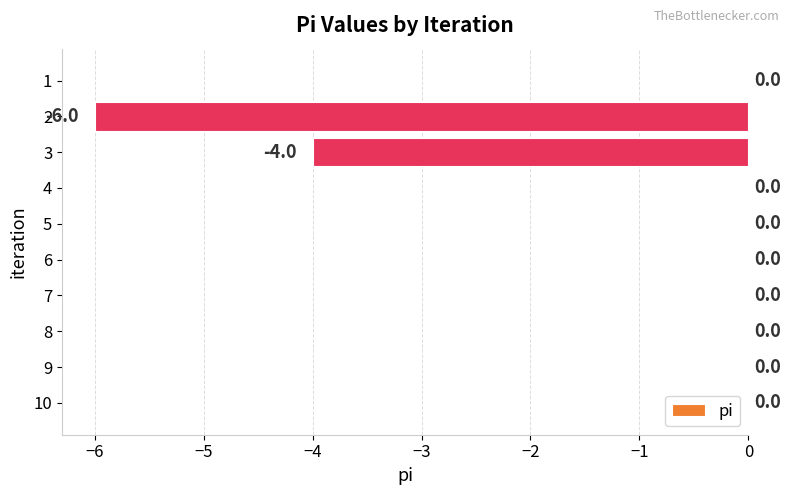

How many values are between 0 and 1?

8